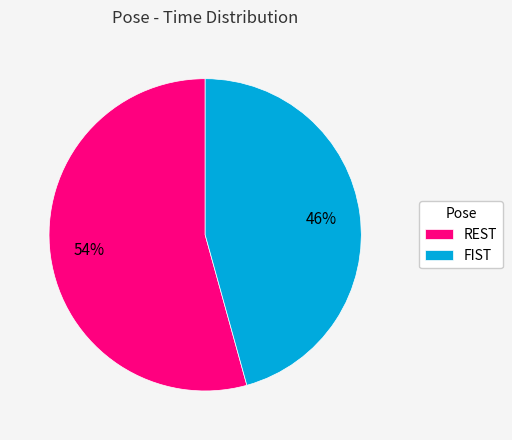

Is it true that REST is 54% of the pie?

True